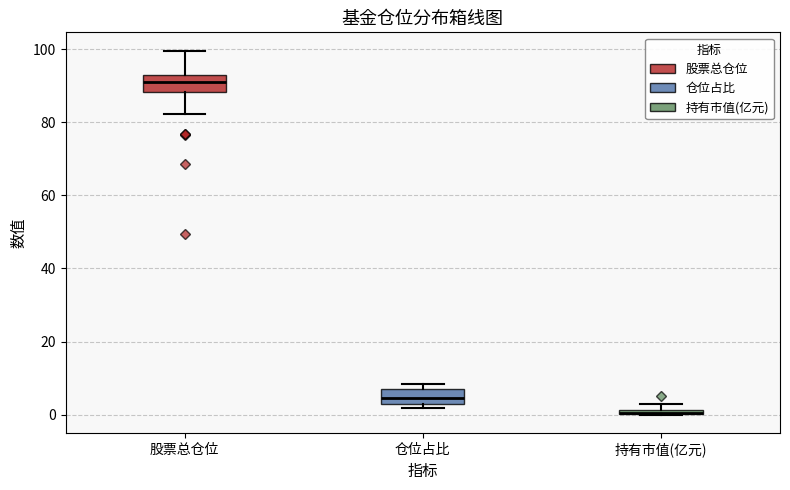

Where is the upper edge of the box for 持有市值(亿元) on the y-axis? The values are not printed on the chart, so give them approximately, as read against the axis.

2